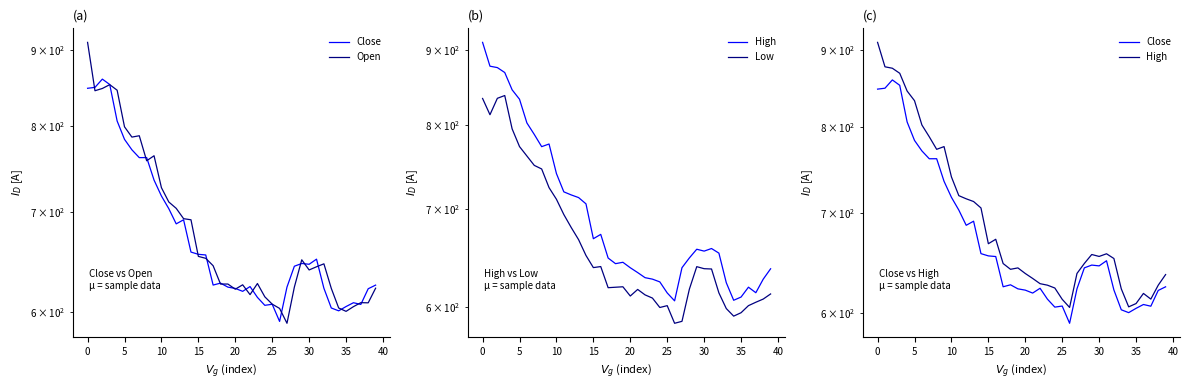

At how many categories does at least one series exceed 741?

10